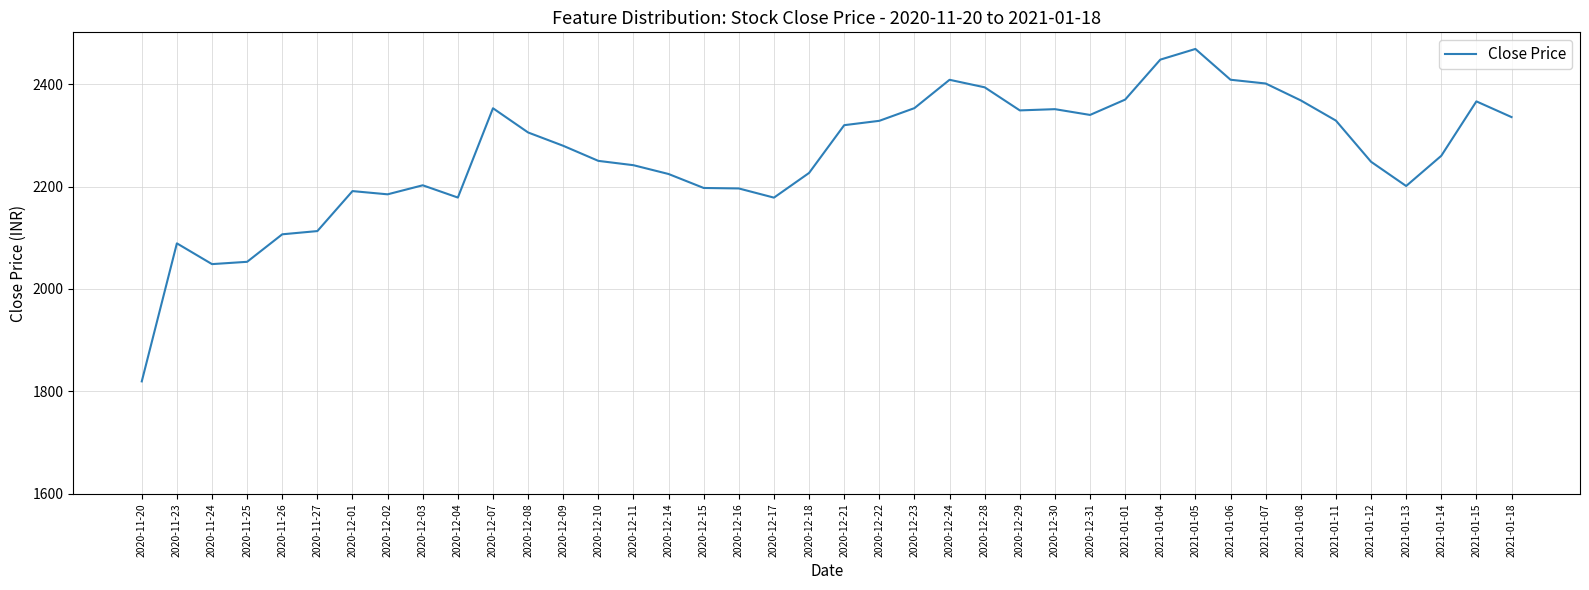

Which label corresponds to the smallest value in the chart?

2020-11-20